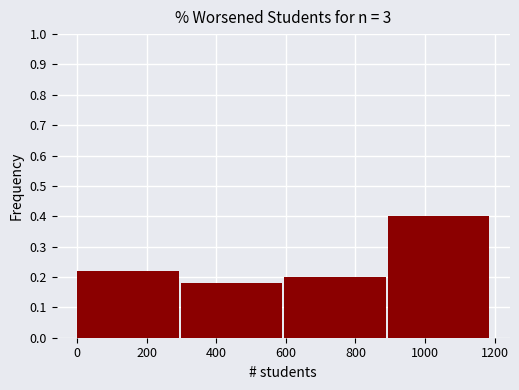

How tall is the bar that spans 900 to 1200 on the x-axis? Neither the bar edges nor the heights are printed on the chart, so give them approximately, as read against the axes.

0.40